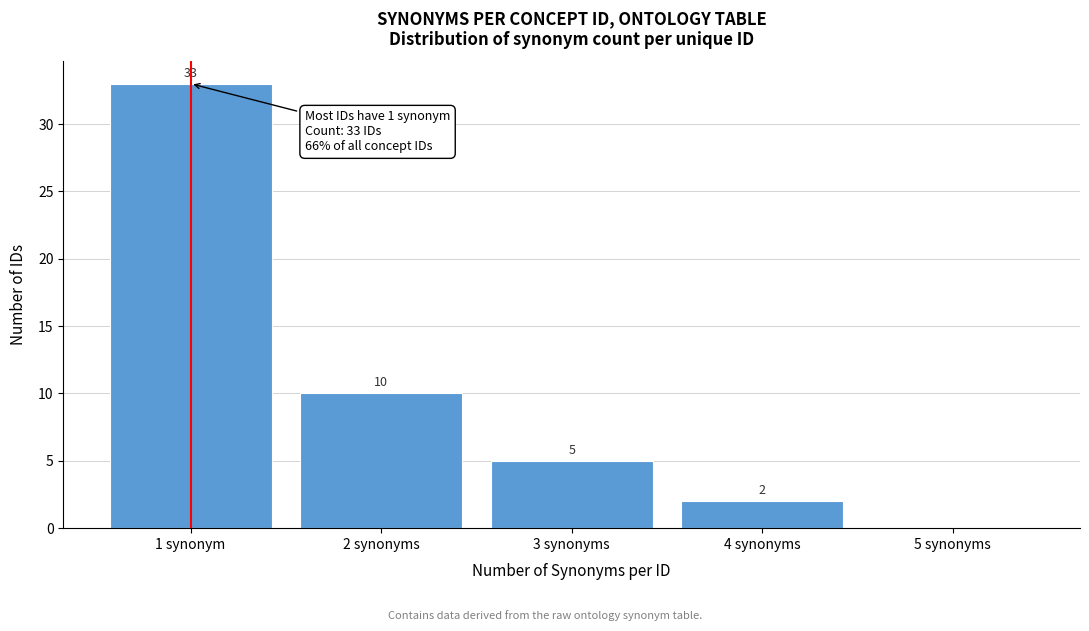

Reading right to left, what are all the values shown in this chart?

5 synonyms=0	4 synonyms=2	3 synonyms=5	2 synonyms=10	1 synonym=33